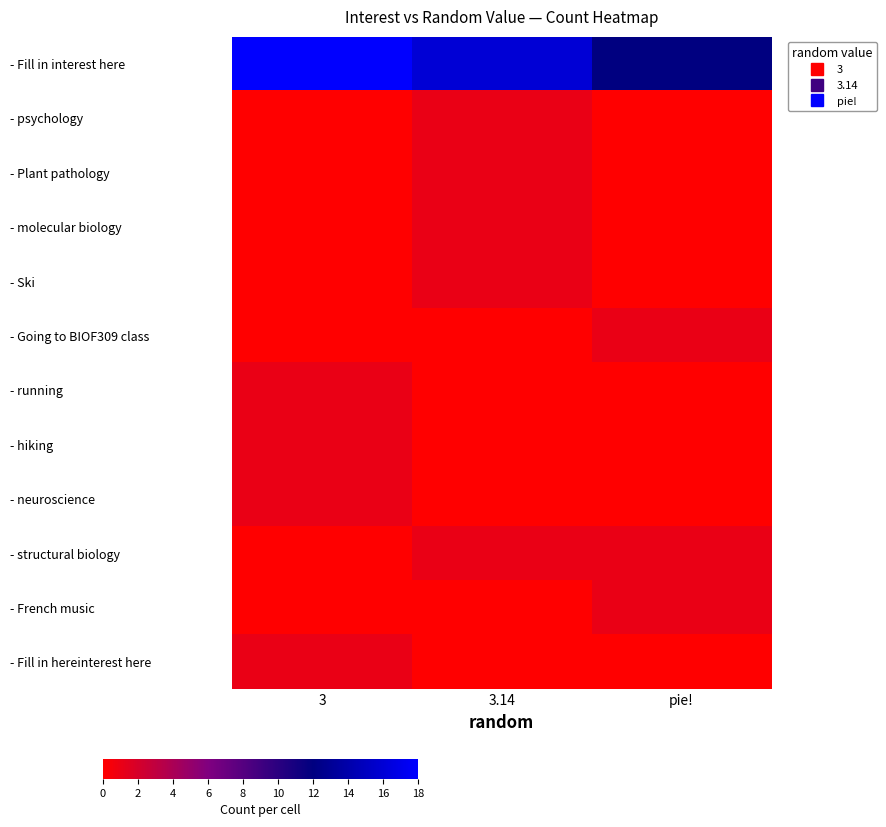

At which category is the sum across all series the highest?

3